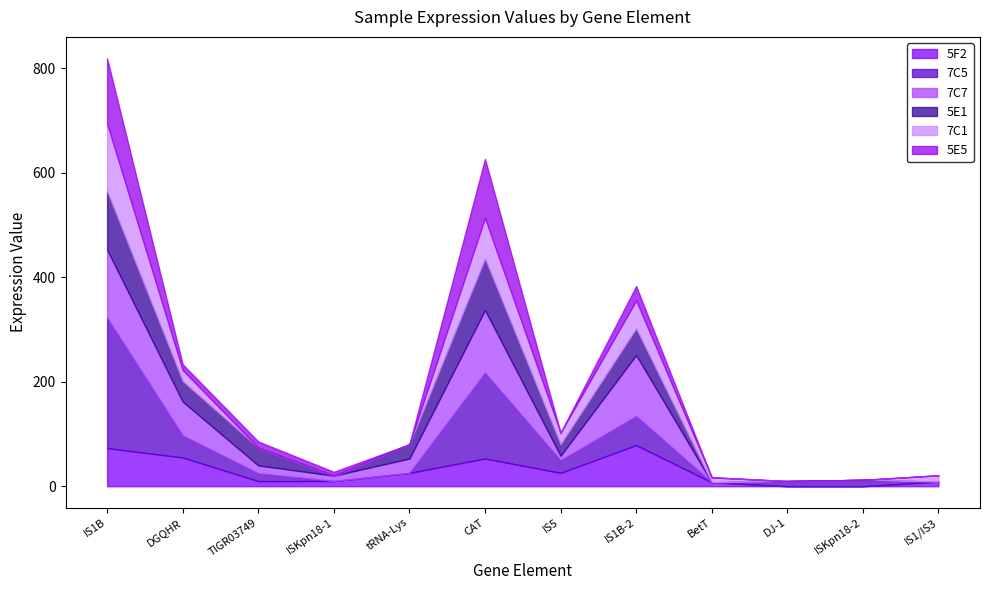

Does the chart have visible grid lines?

No